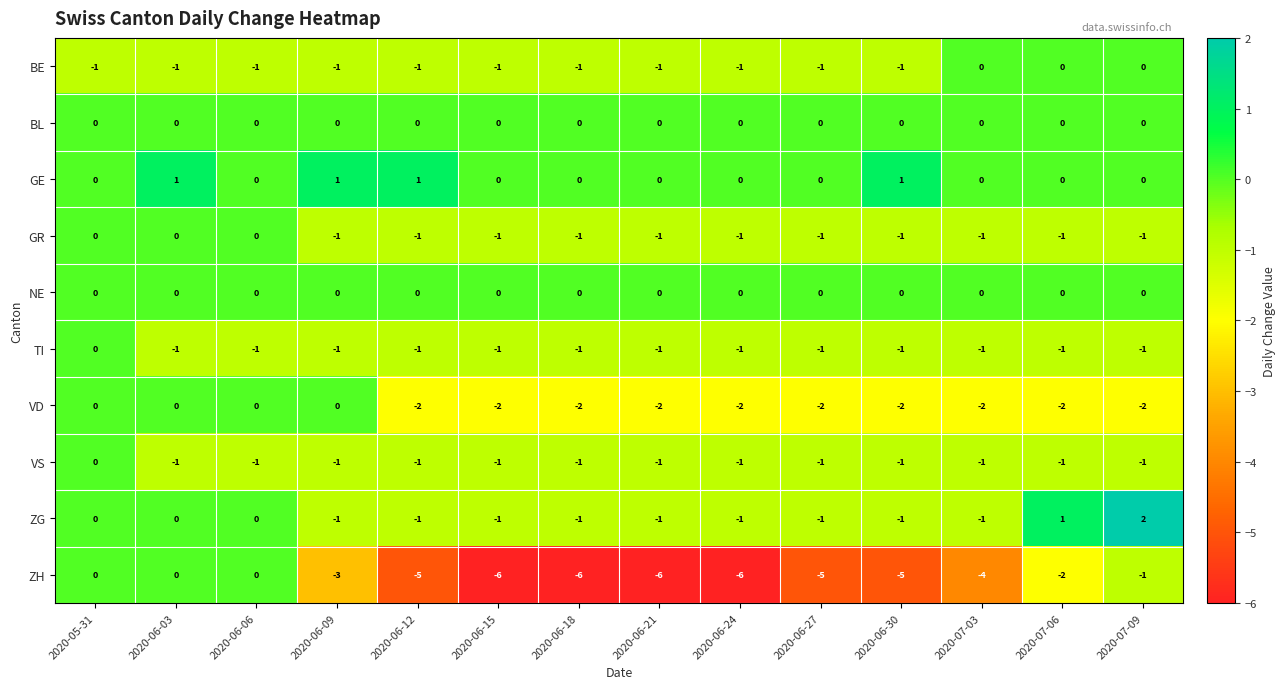

At which category is the sum across all series the highest?

2020-05-31